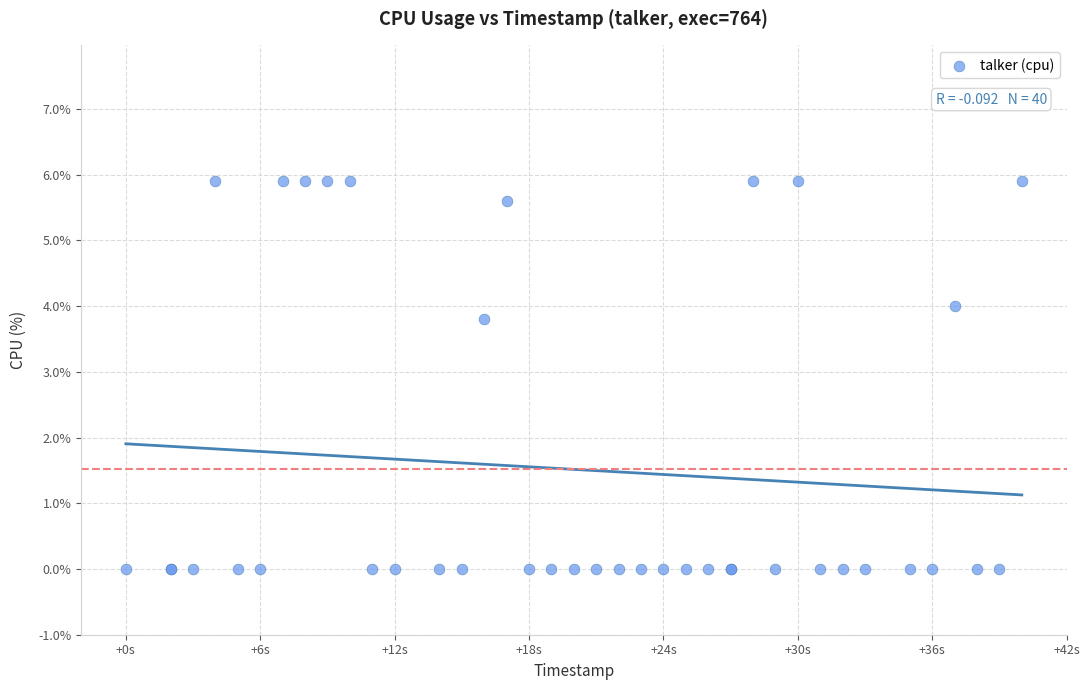

What Y value in the scatter plot is closest to 2?

3.8